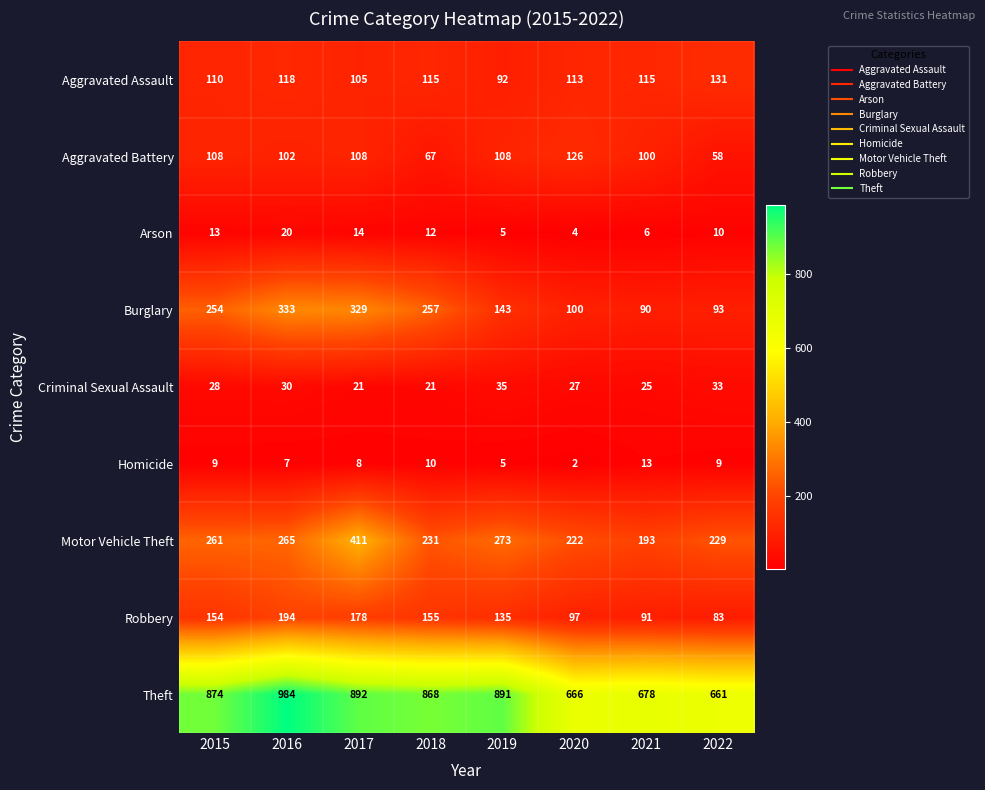

True or false: Arson has a value of 13 at 2015.

True